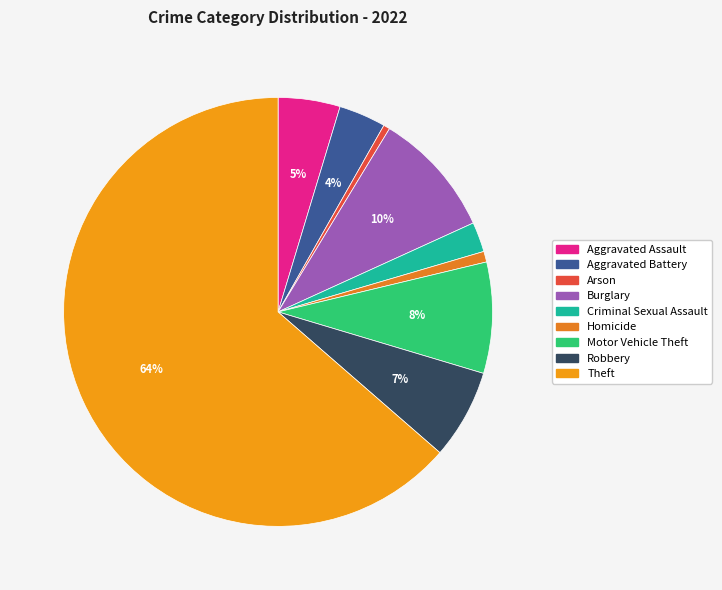

Is there any slice that represents more than half of the pie?

Yes